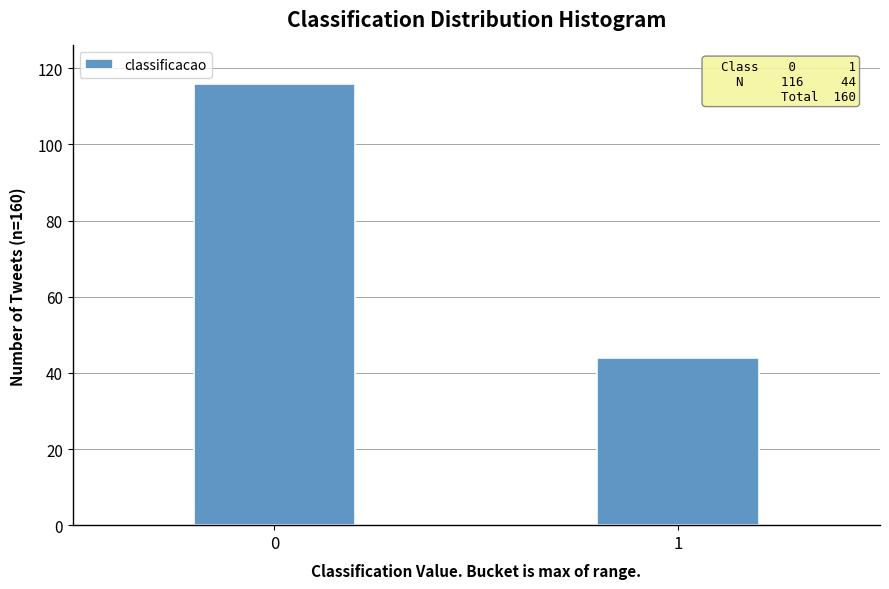

Reading left to right, list all the values displayed in this chart.

116	44